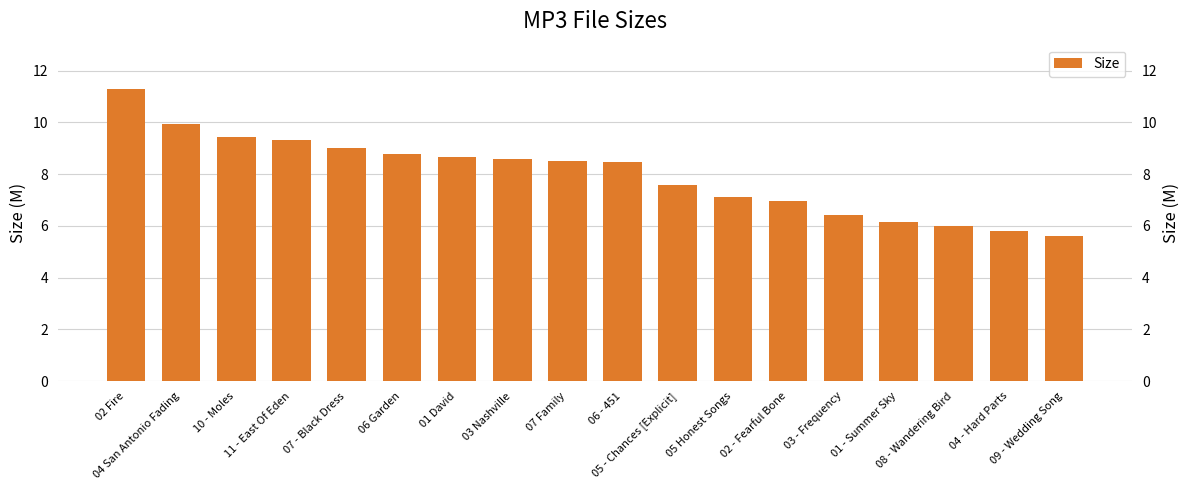

How many bars are there in total?

18